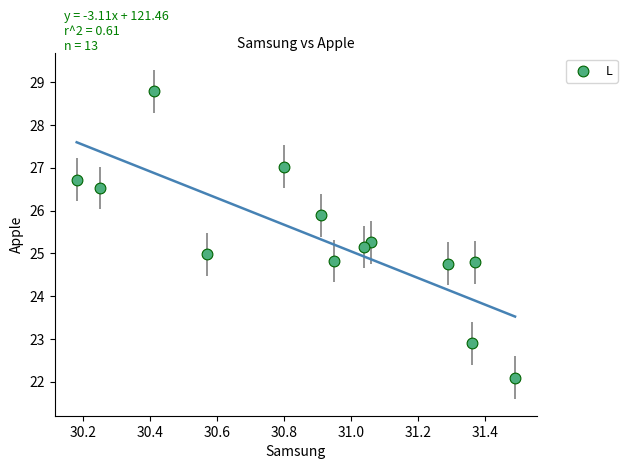

What is the range of X values (max minus min)?

1.3